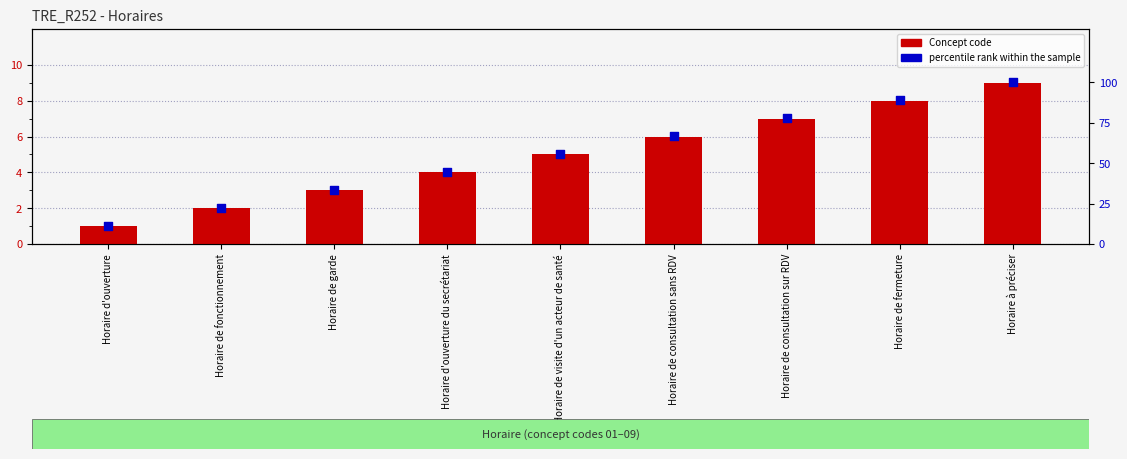

Which series contains the highest Y value?

percentile rank within the sample